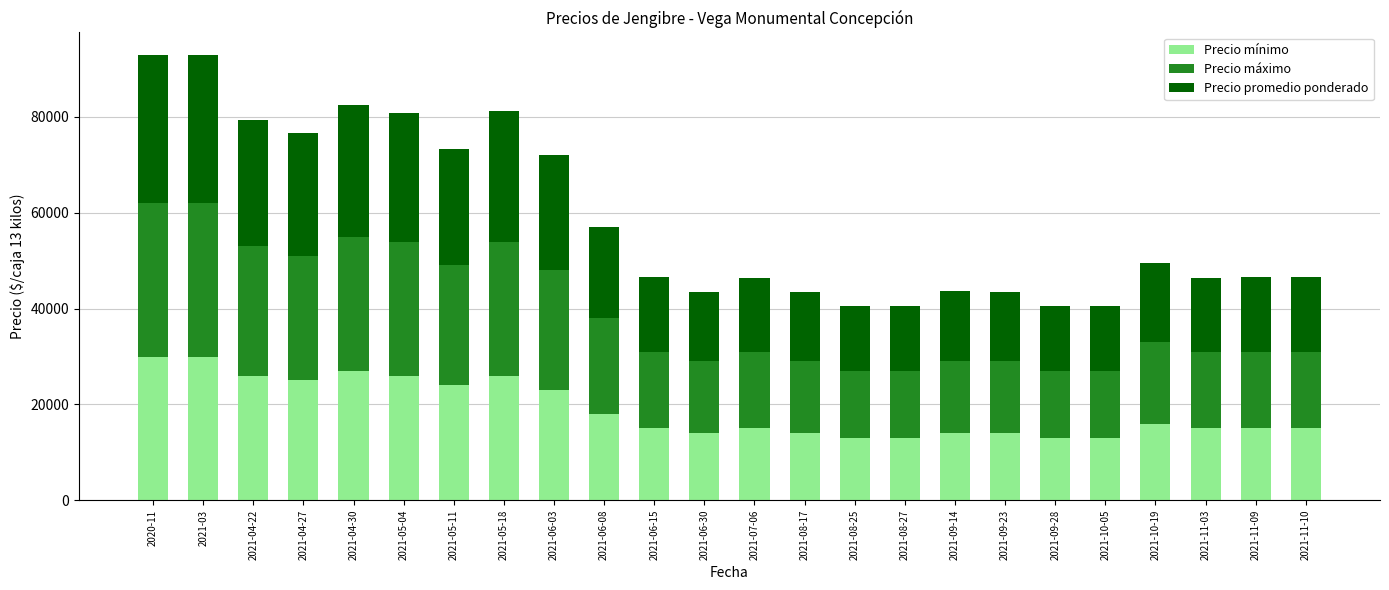

What is the highest value of the Precio mínimo series?

30000